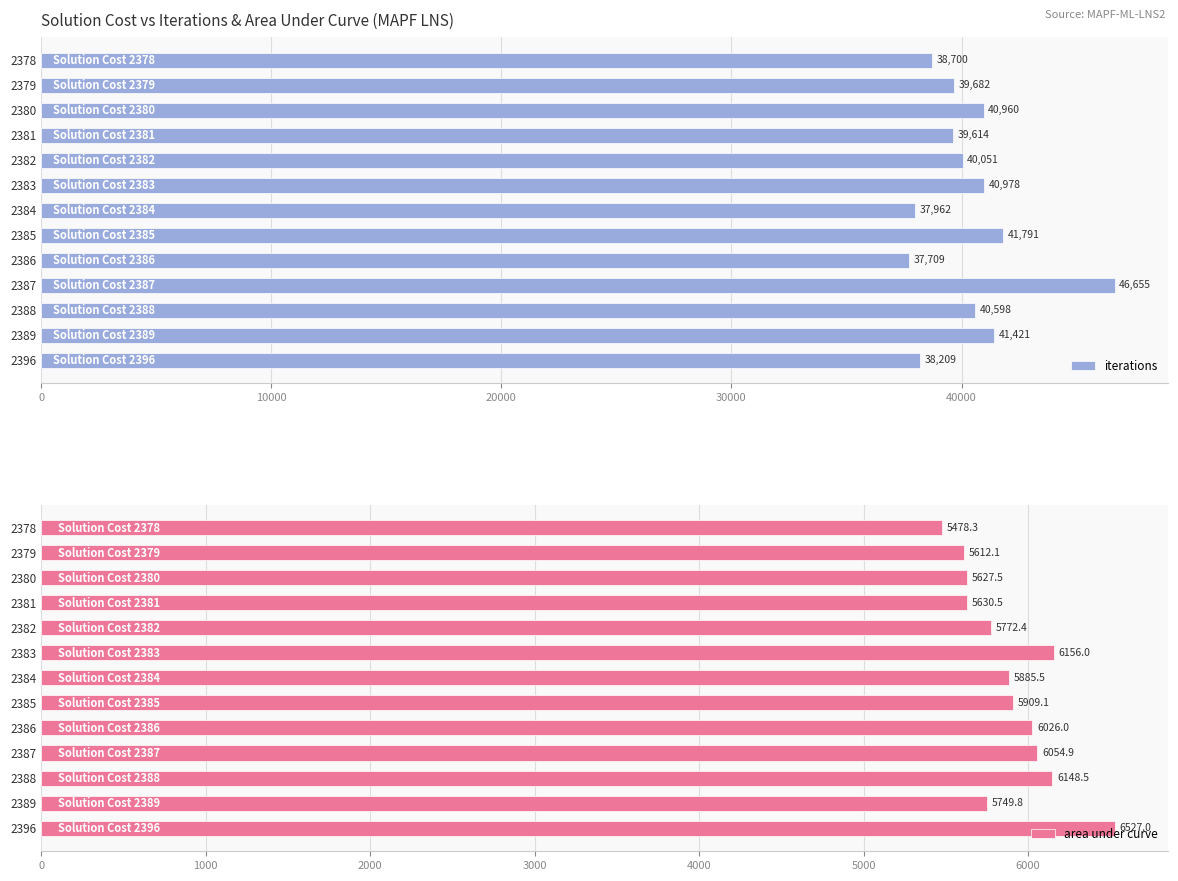

Rank the series by their average value, from highest to lowest.

iterations, area under curve